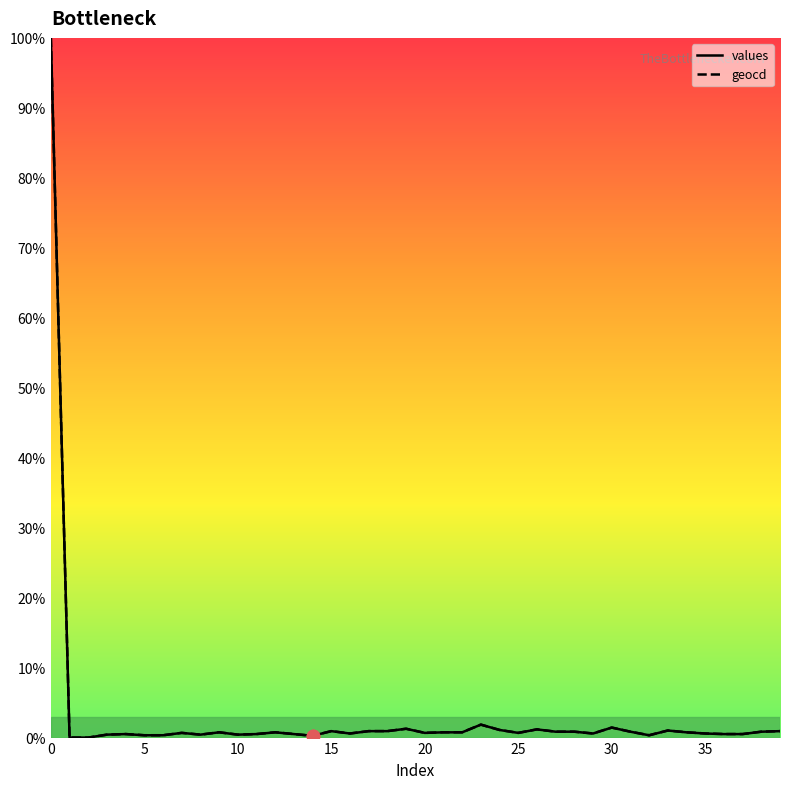

What is the highest value of the values series?

100.0